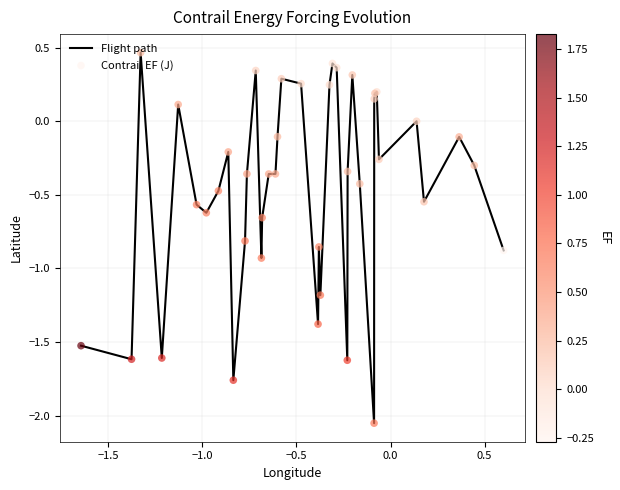

What is the difference between the maximum and minimum values?

2.5